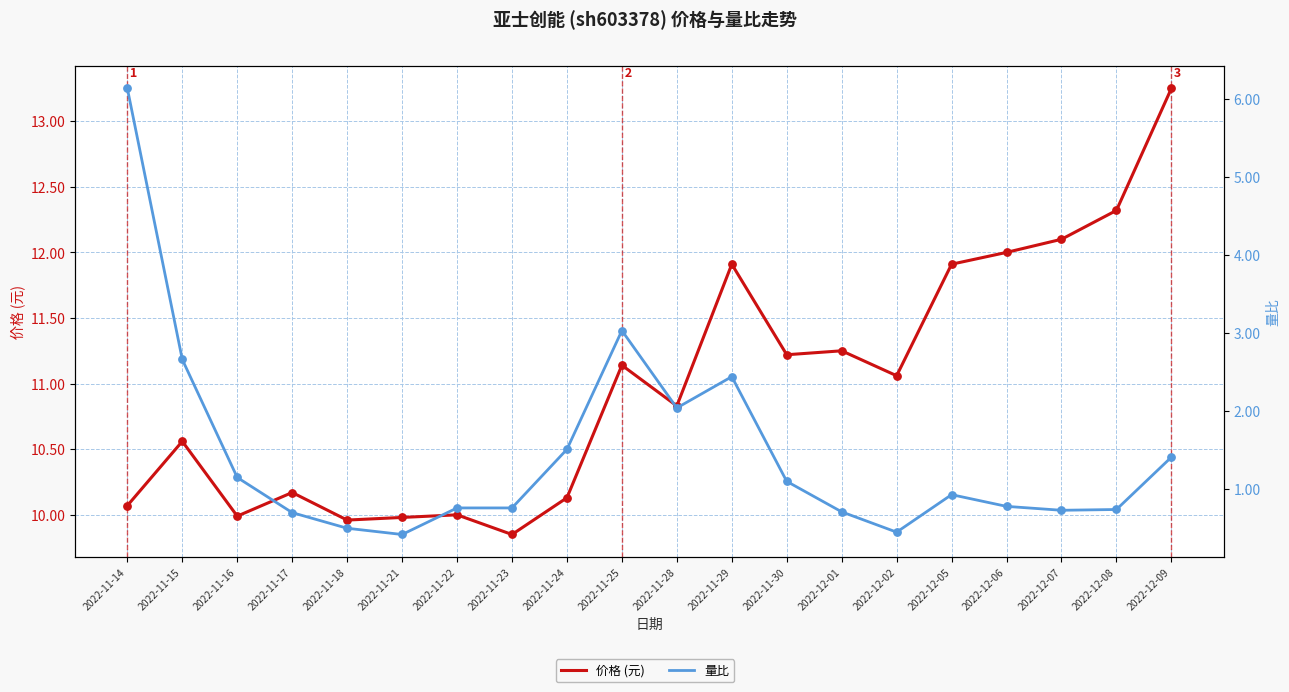

Which series has the largest total across all categories?

价格 (元)